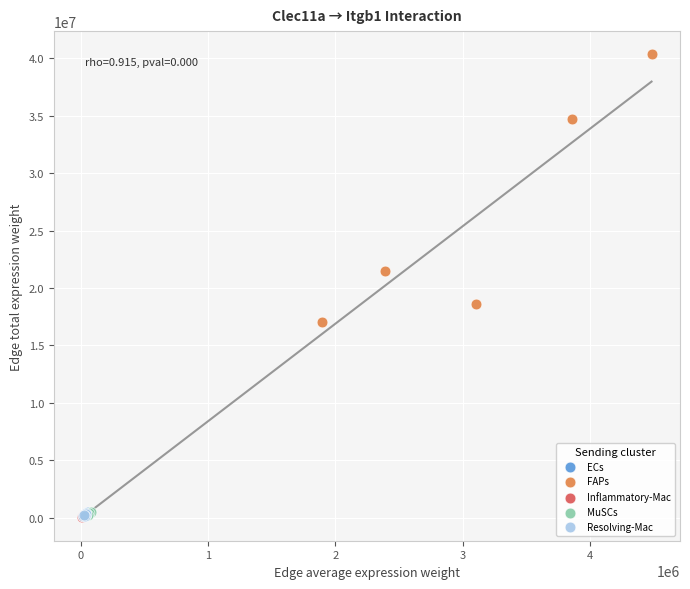

Which series has the widest spread of Y values?

FAPs